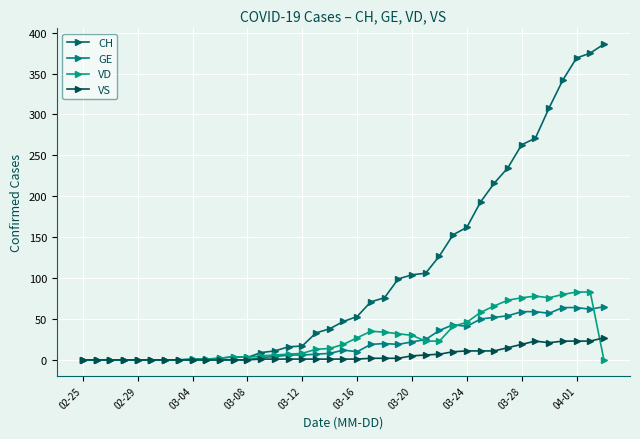

True or false: VS and CH intersect in this chart.

False